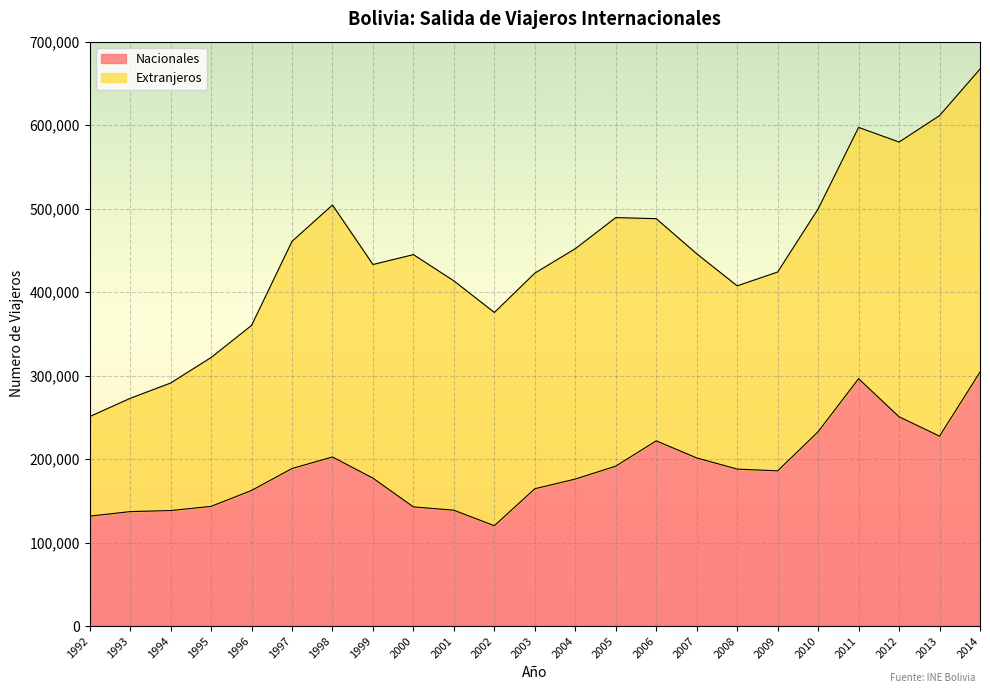

True or false: there are more than 0 points higher than both neighbors.

True